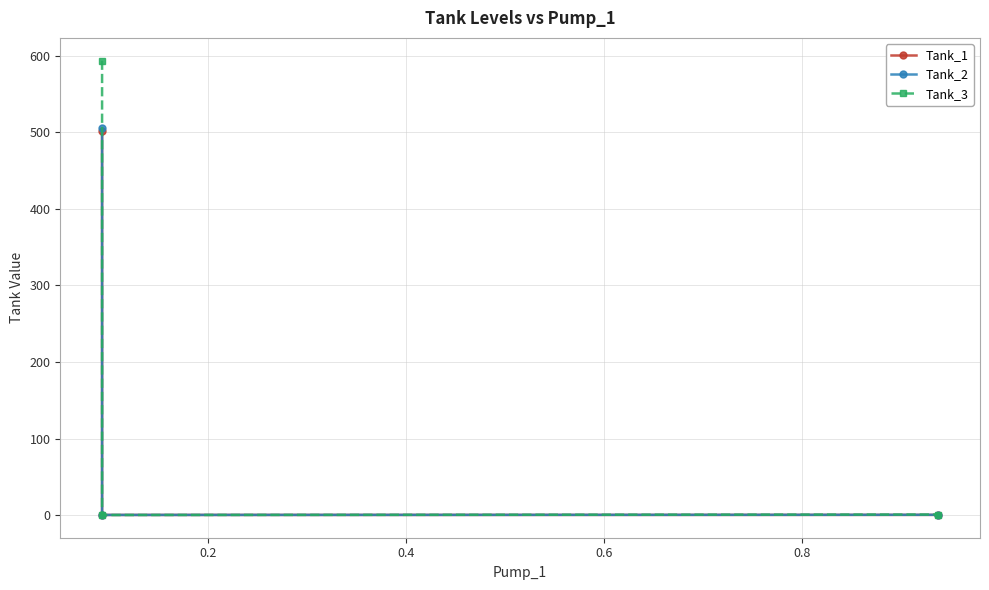

Which series has the largest range (max minus min)?

Tank_3